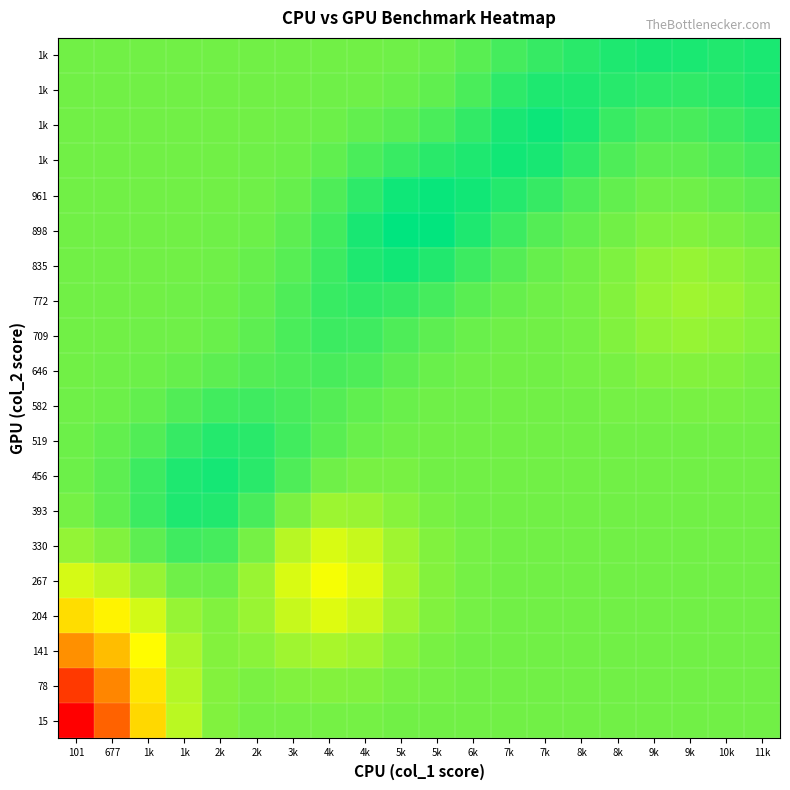

Which label corresponds to the smallest value in the chart?

101